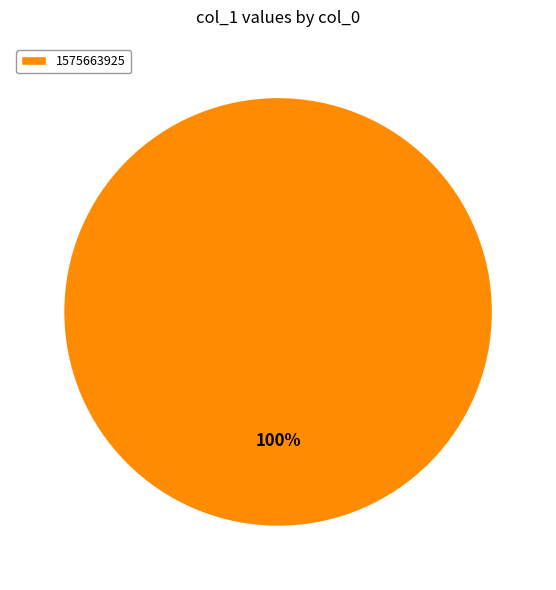

Does any single category account for the majority?

Yes